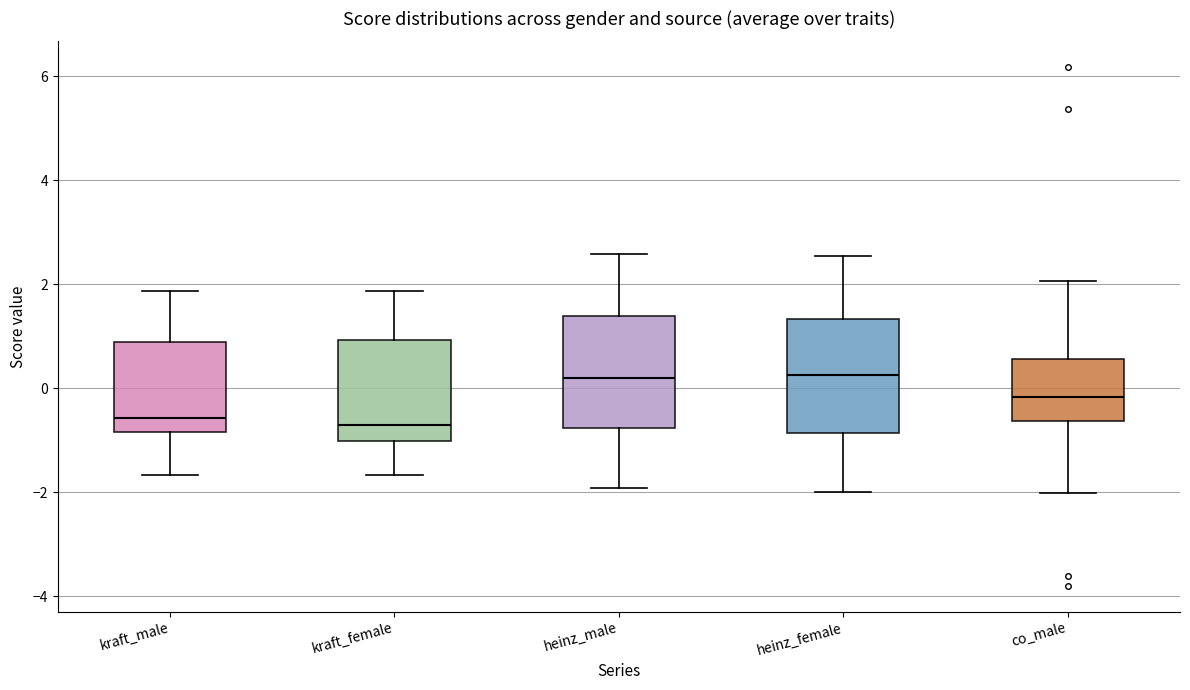

Reading left to right, read every box against the y-axis: the position of its median line, the range the box covers, and the ends of its whiskers. The values are not printed on the chart, so give them approximately, as read against the axis.

kraft_male: median -0.6, box -0.8 to 0.8, whiskers -1.6 to 1.8
kraft_female: median -0.8, box -1.0 to 1.0, whiskers -1.6 to 1.8
heinz_male: median 0.2, box -0.8 to 1.4, whiskers -2.0 to 2.6
heinz_female: median 0.2, box -0.8 to 1.4, whiskers -2.0 to 2.6
co_male: median -0.2, box -0.6 to 0.6, whiskers -2.0 to 2.0